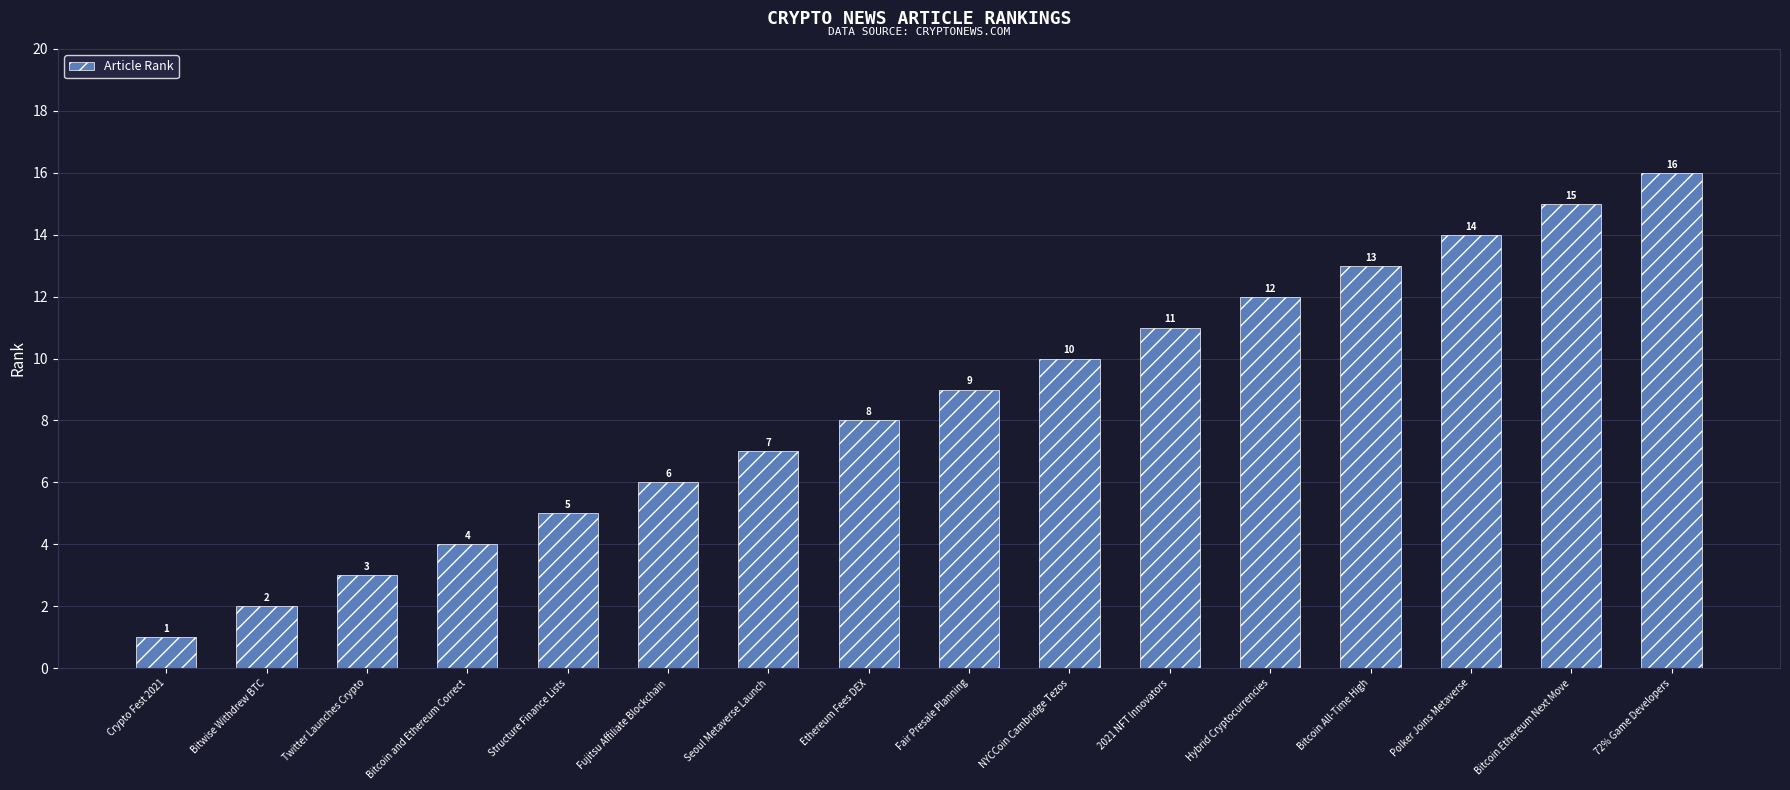

Where is the data nearest to the value 8?

Ethereum Fees DEX